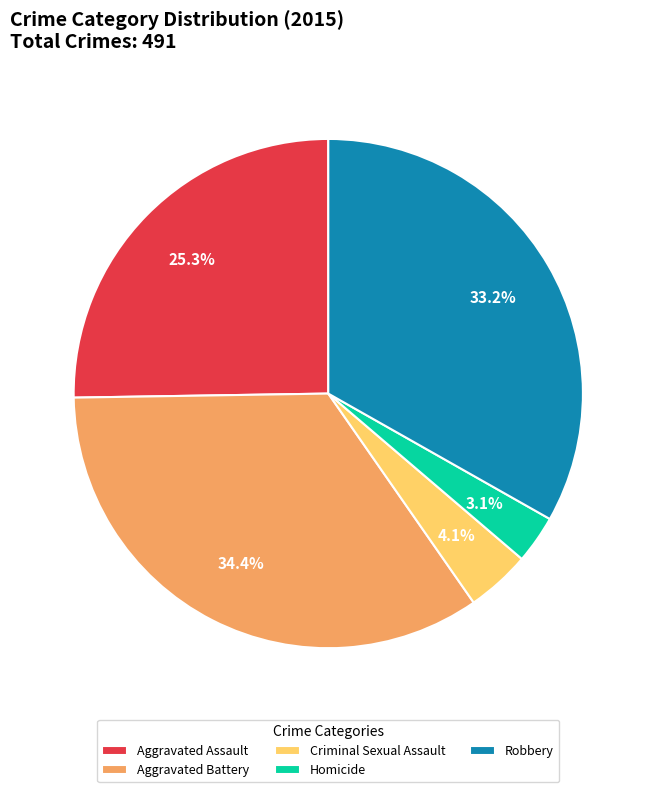

Which has a higher value, Aggravated Battery or Robbery?

Aggravated Battery